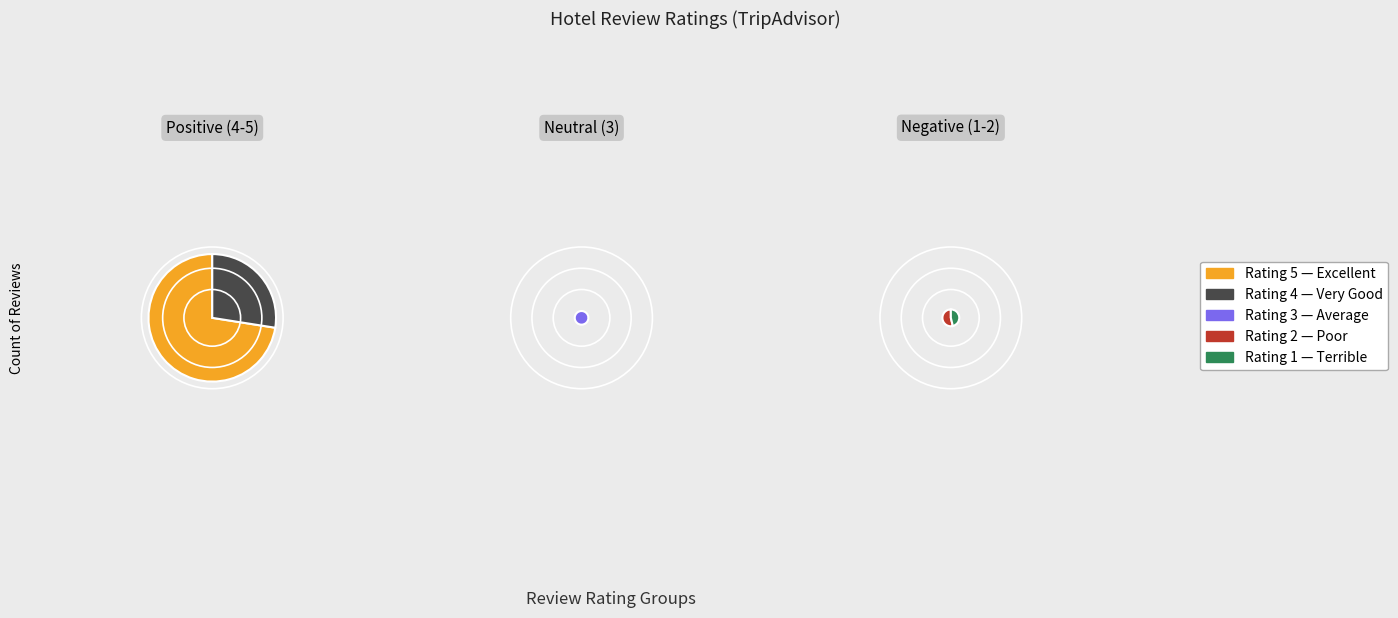

Which category has the smallest portion of the pie?

1